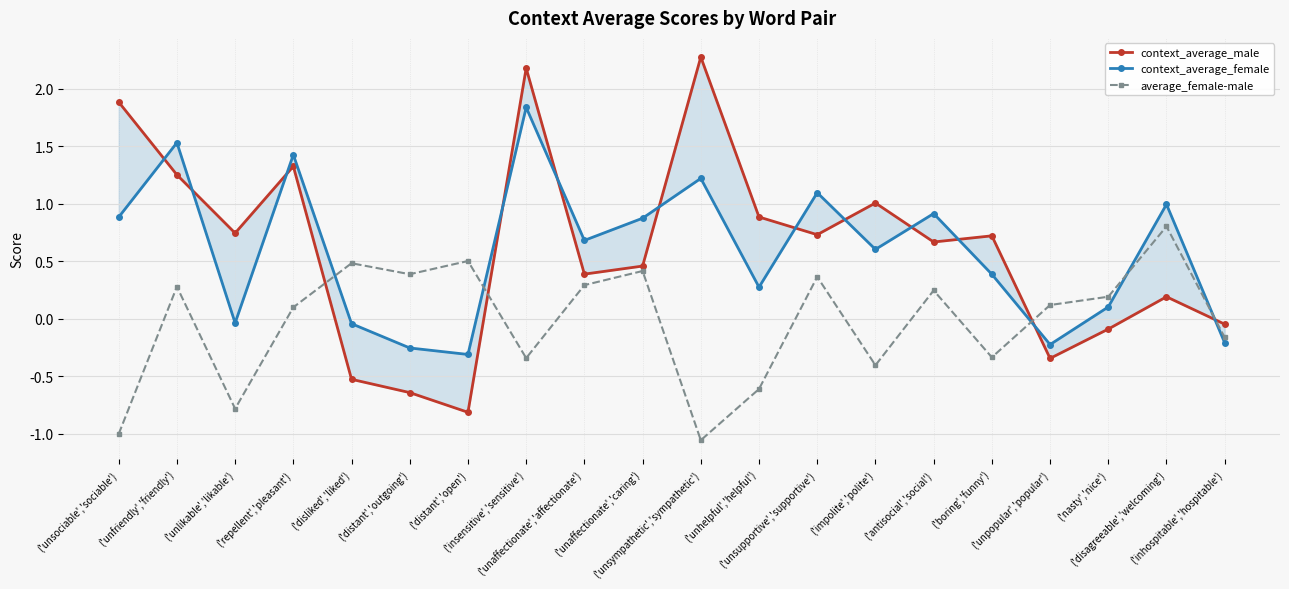

How many interior local peaks does the average_female-male series have?

7